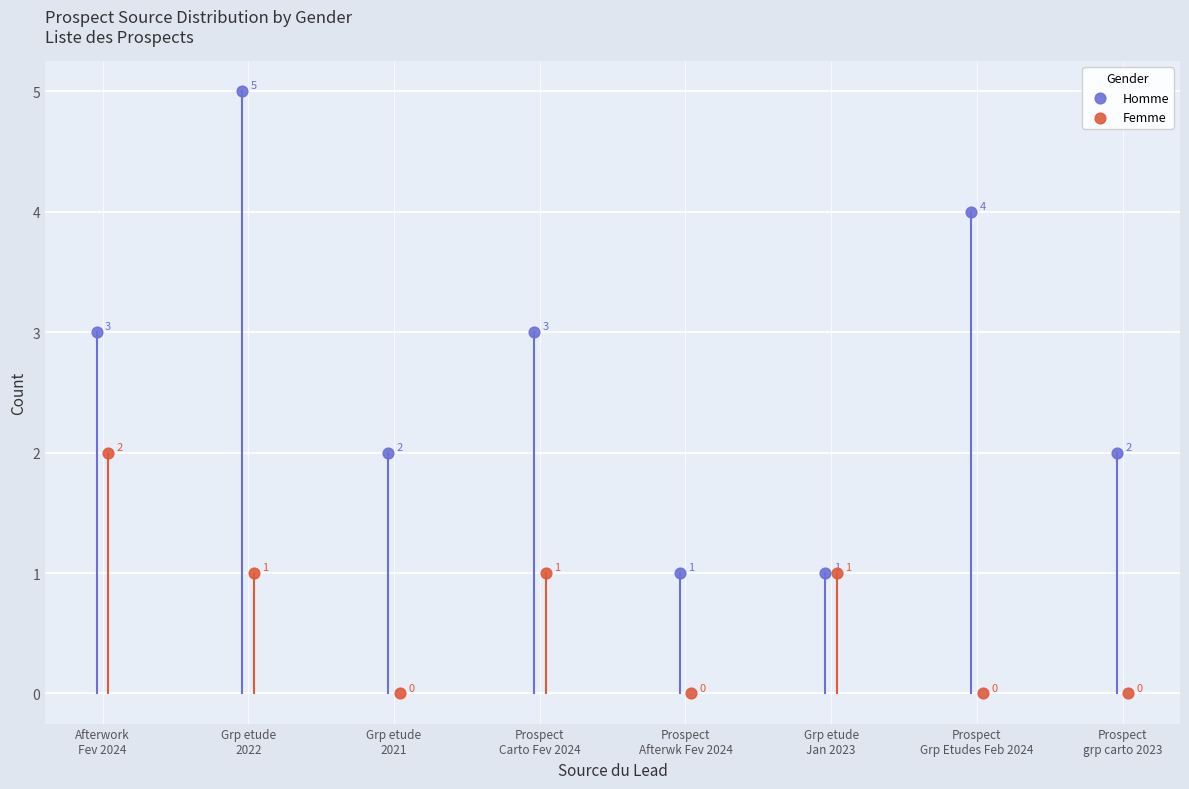

What are all the series names shown in the legend?

Homme, Femme